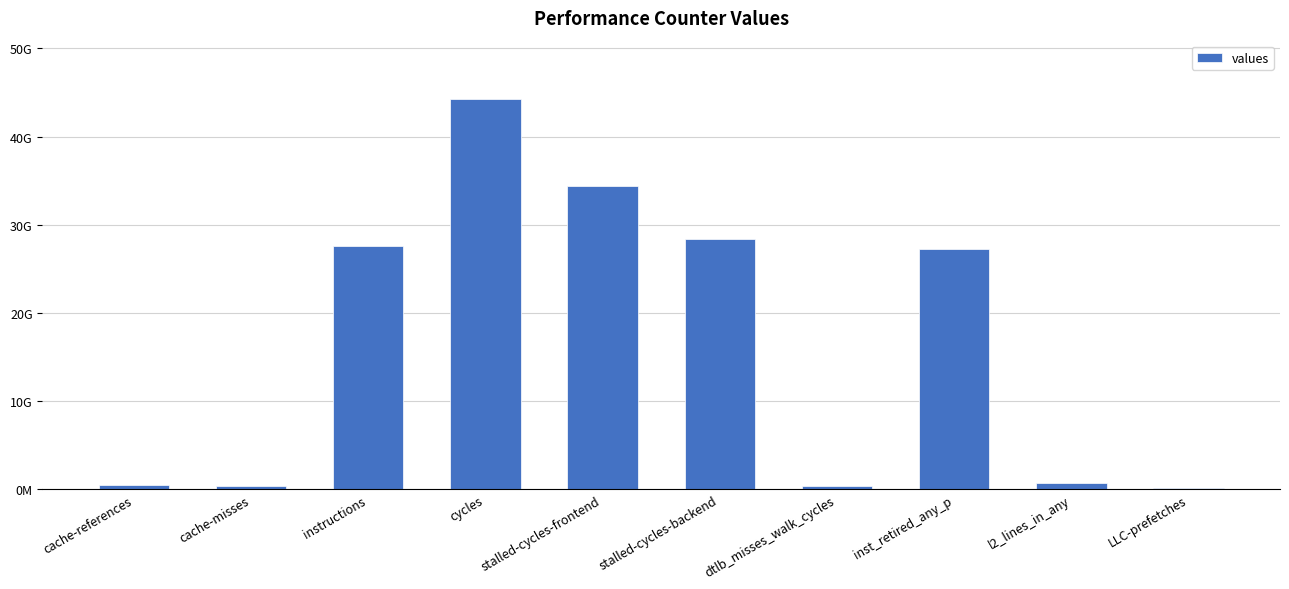

What is the approximate value at cache-misses, to the nearest 100?

408797500